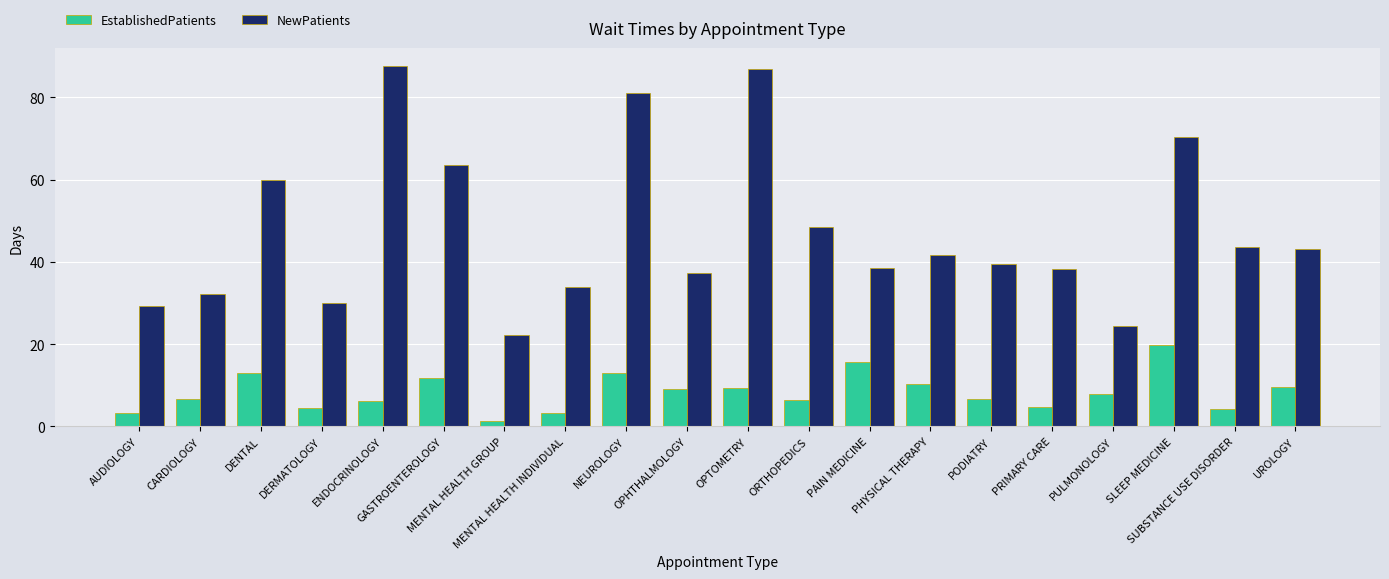

What is the maximum value for EstablishedPatients?

19.8